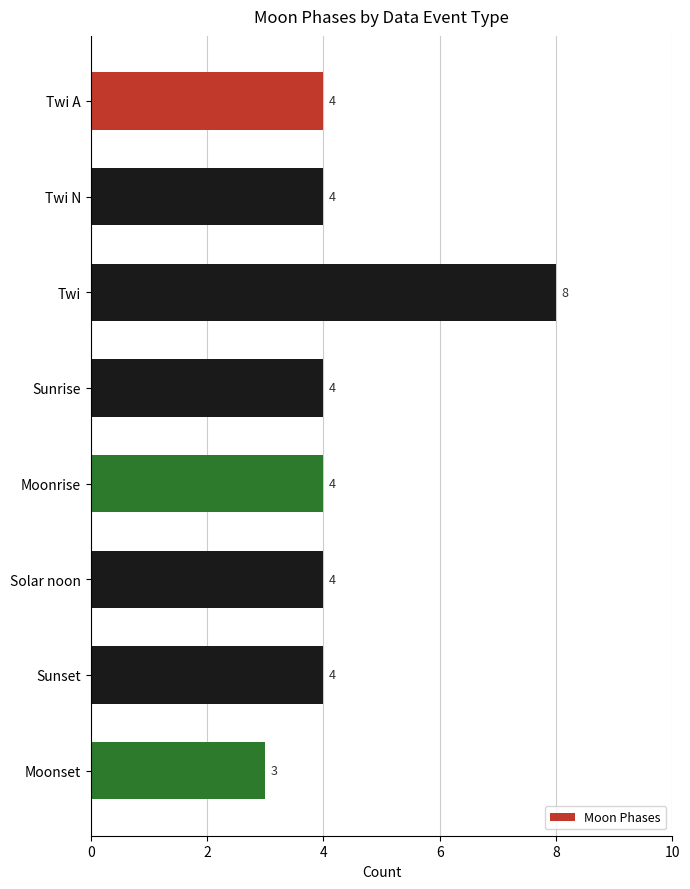

True or false: the data shows 6 at Solar noon.

False